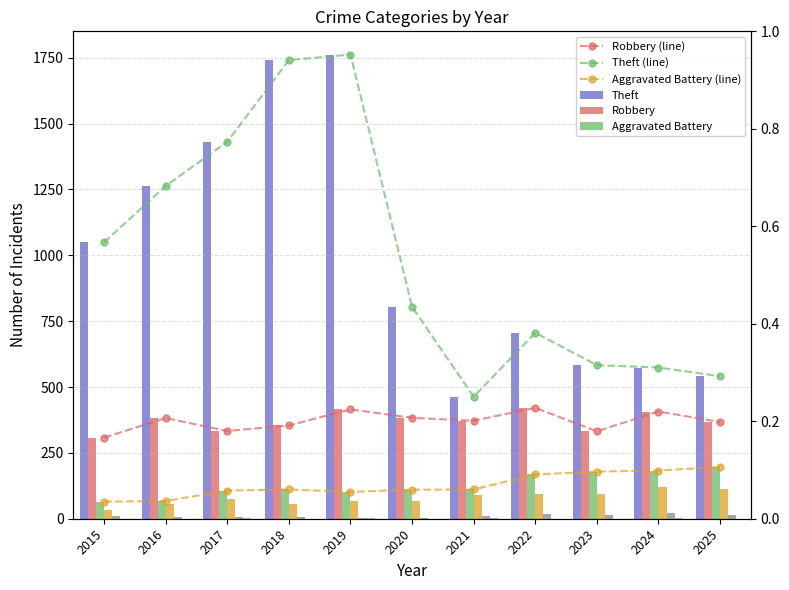

At which label does Criminal Sexual Assault reach its peak?

2024